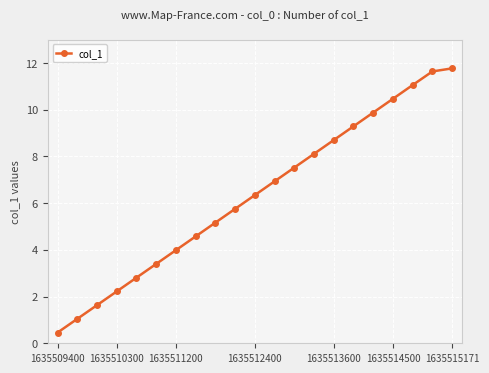

What is the minimum value shown in the chart?

0.5